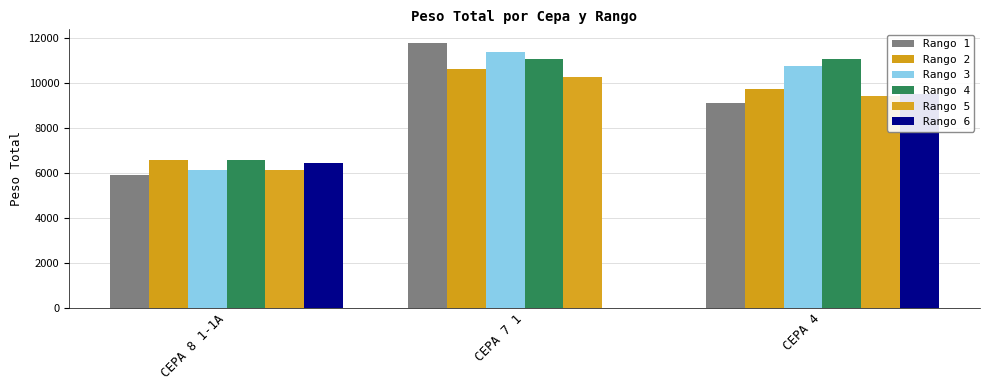

How many bars are there in total?

18